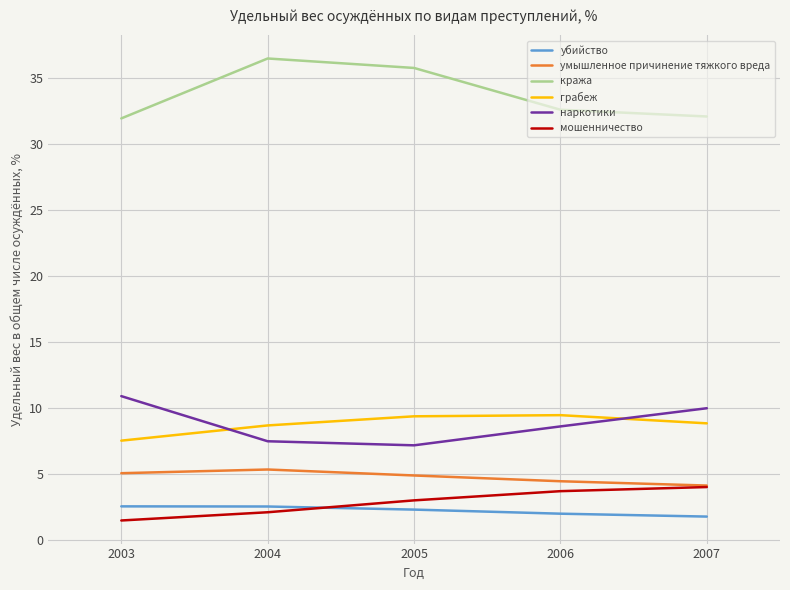

Is the value of мошенничество at 2005 greater than the value of наркотики at 2007?

No